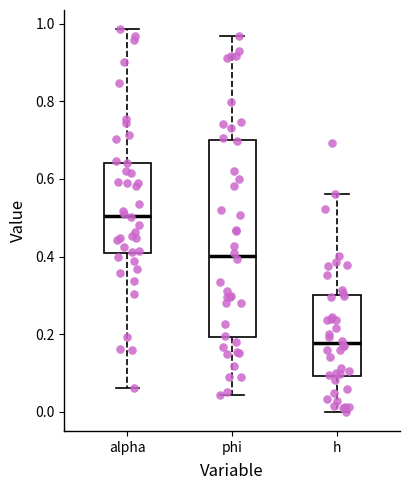

Comparing the boxes themselves (not the whiskers), which one is the tallest?

phi